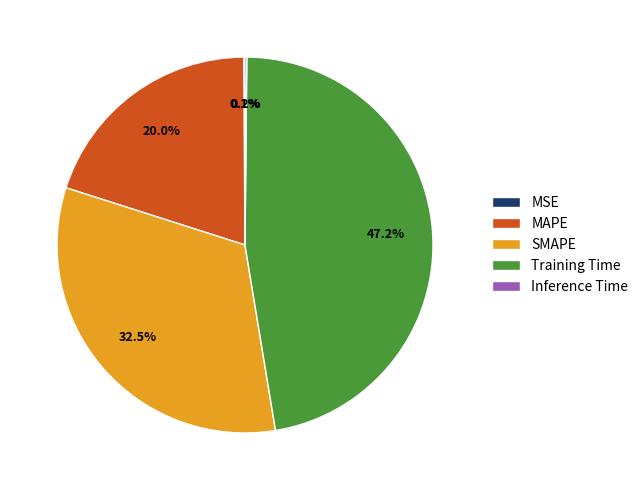

What percentage is NOT represented by SMAPE?

67.5%